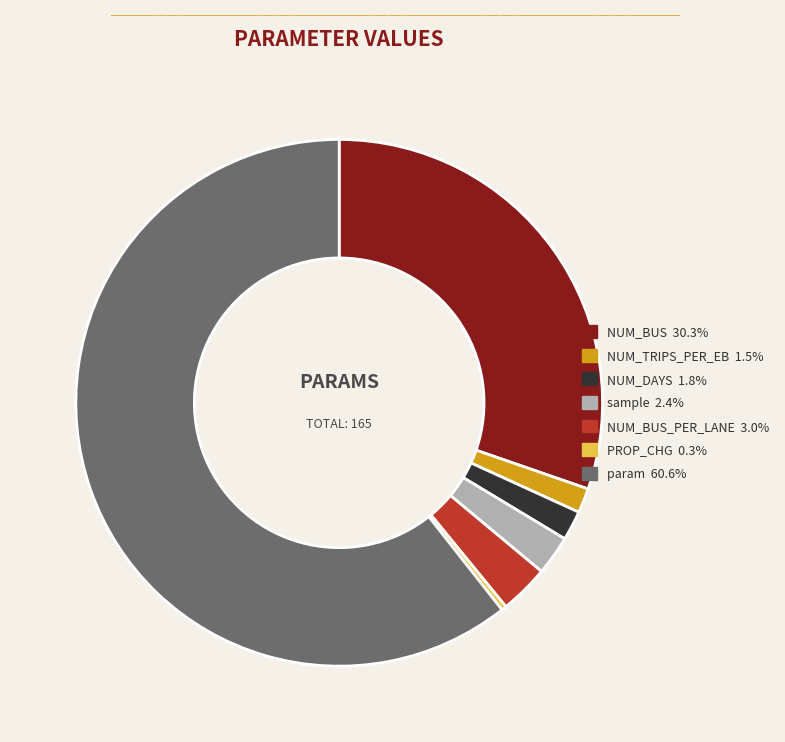

Approximately how many times larger is the value at param 60.6% compared to NUM_TRIPS_PER_EB 1.5%?

40.0